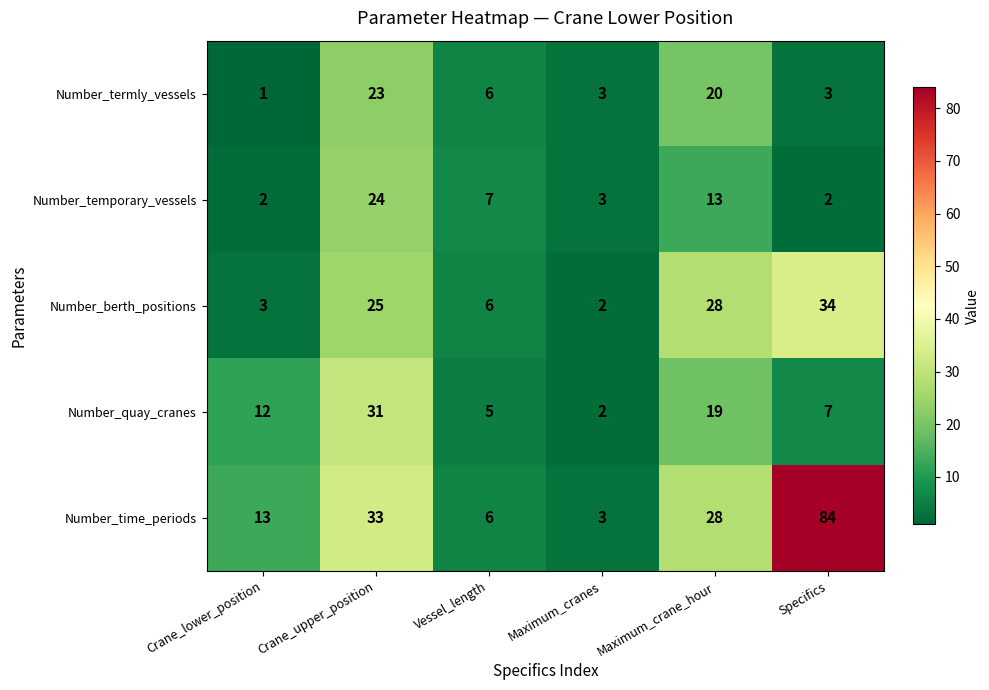

How many values in the Number_quay_cranes series are below 12?

3